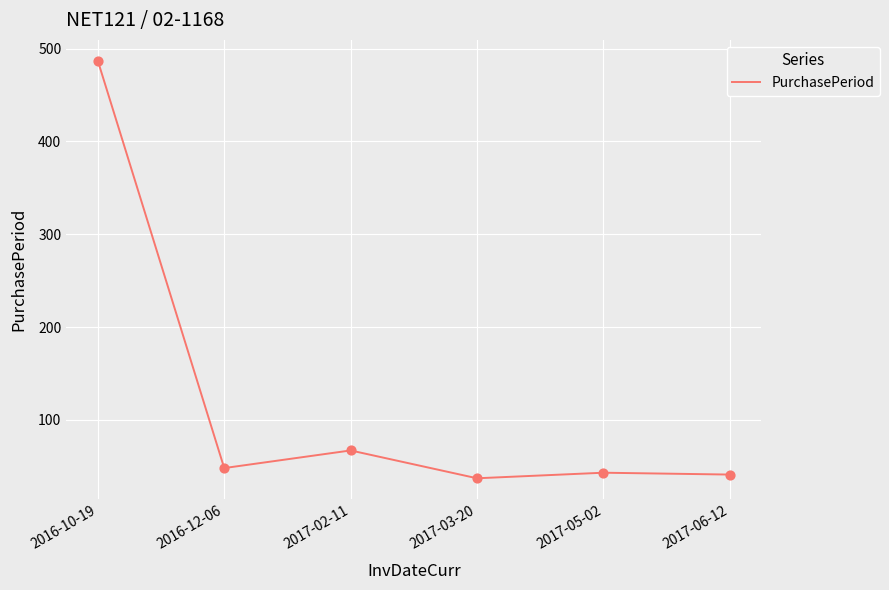

Approximately how many times larger is the value at 2017-06-12 compared to 2017-02-11?

0.6